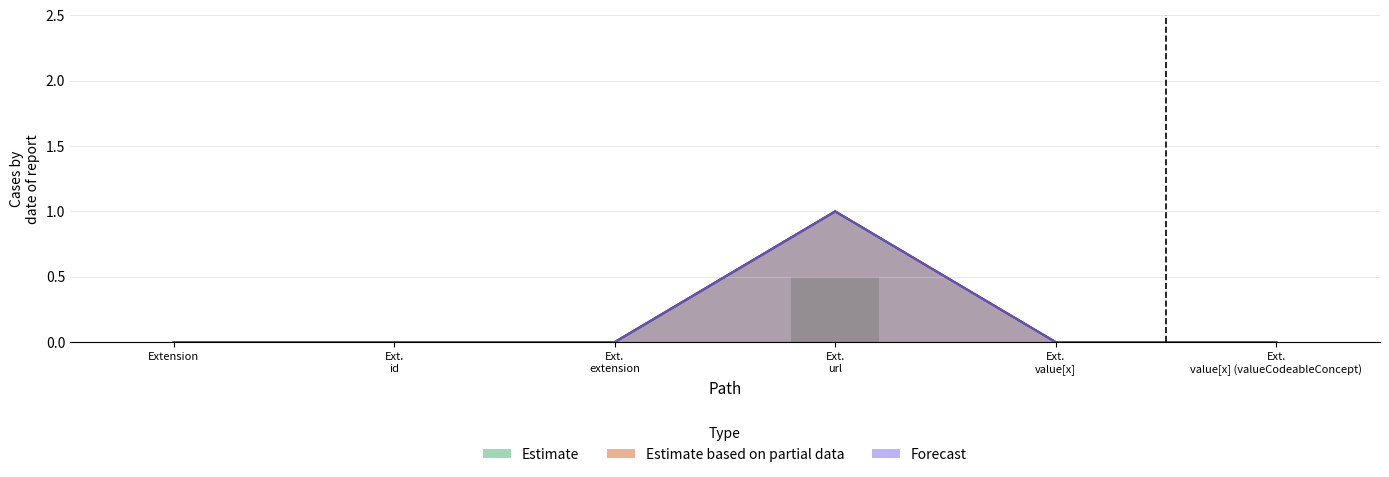

What is the label of the 5th bar from the right?

Ext. id